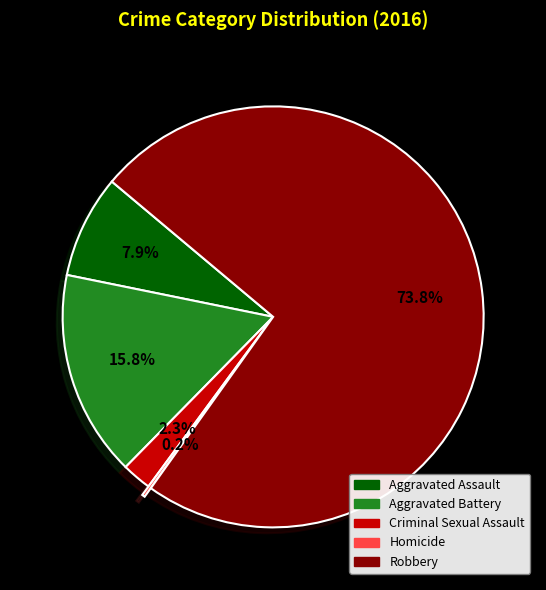

Which slice is the largest?

Robbery